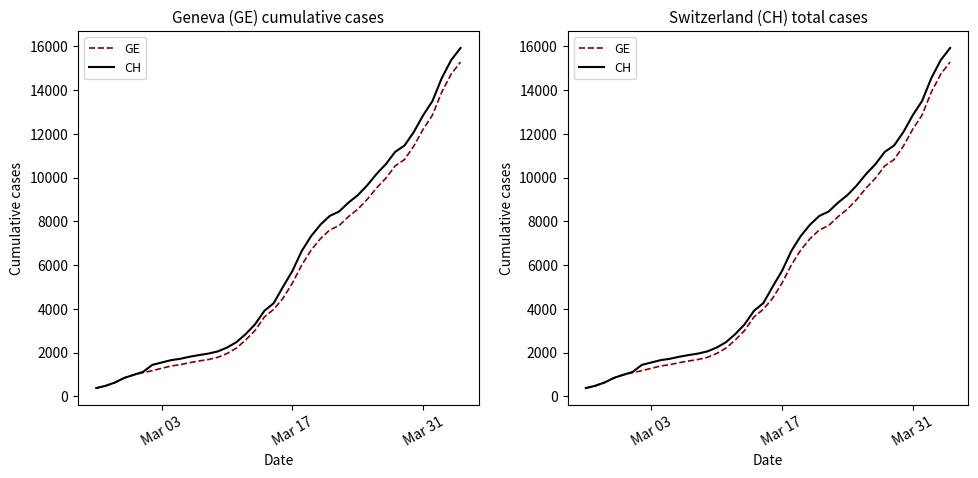

What is the minimum value shown in the chart?

375